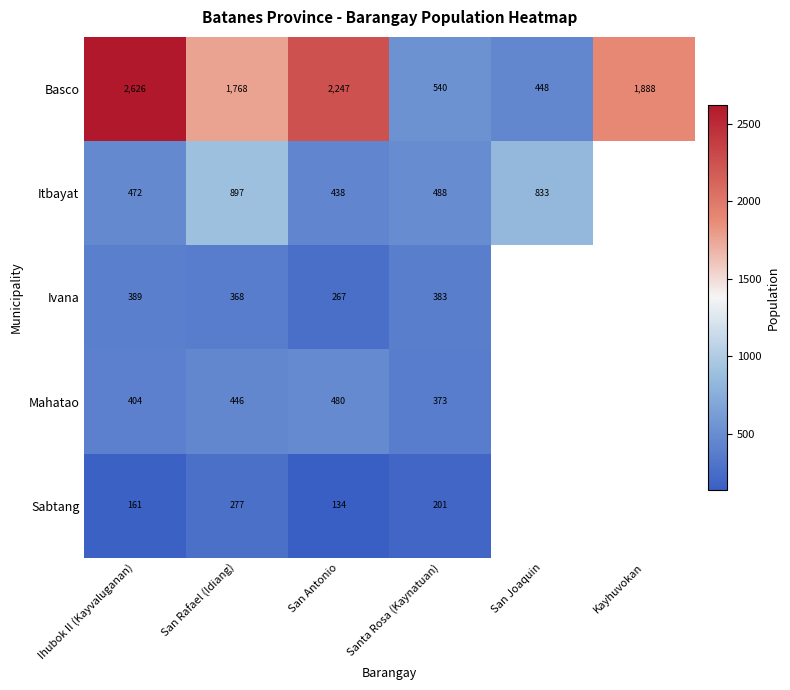

At San Antonio, list the series in order from largest to smallest.

Basco, Mahatao, Itbayat, Ivana, Sabtang